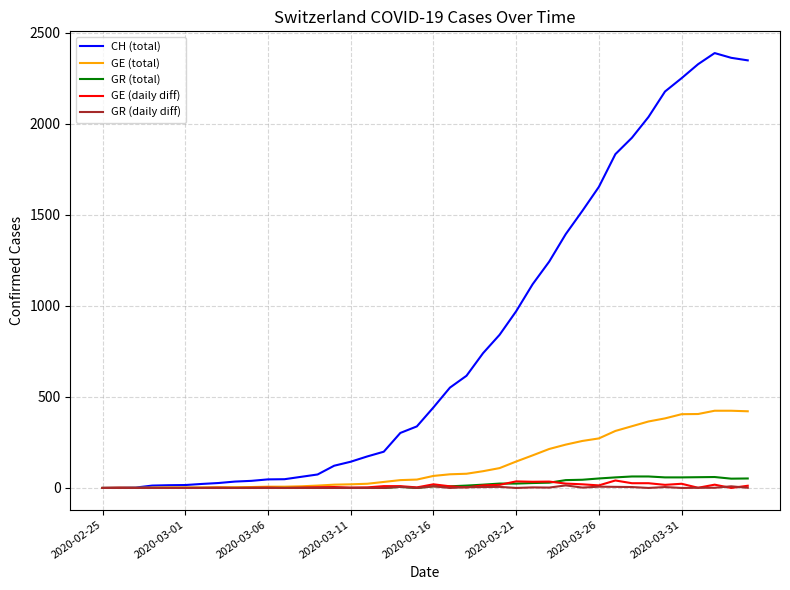

Which series has the widest spread of values?

CH (total)